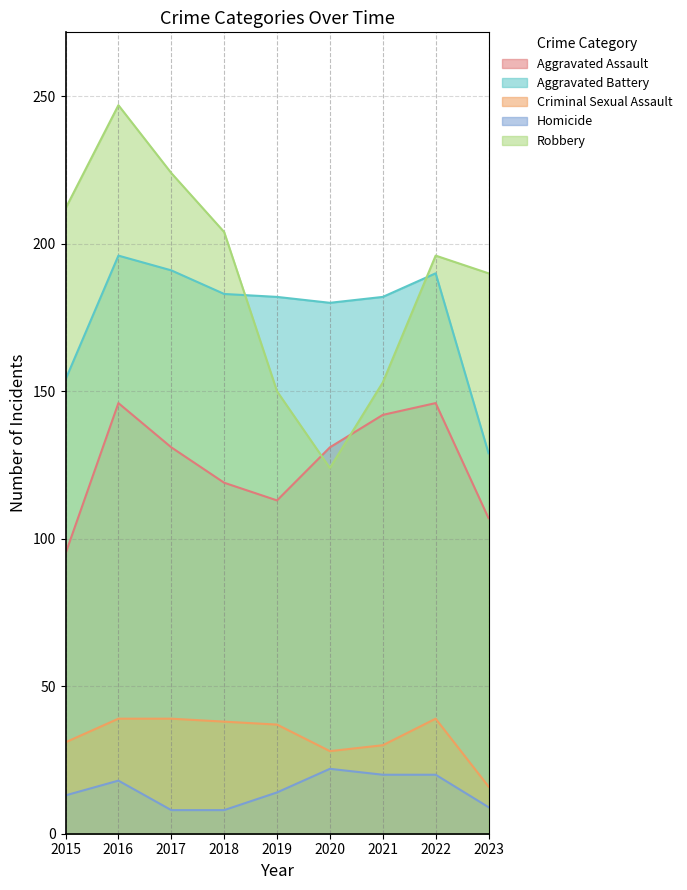

What is the minimum value for Aggravated Assault?

95